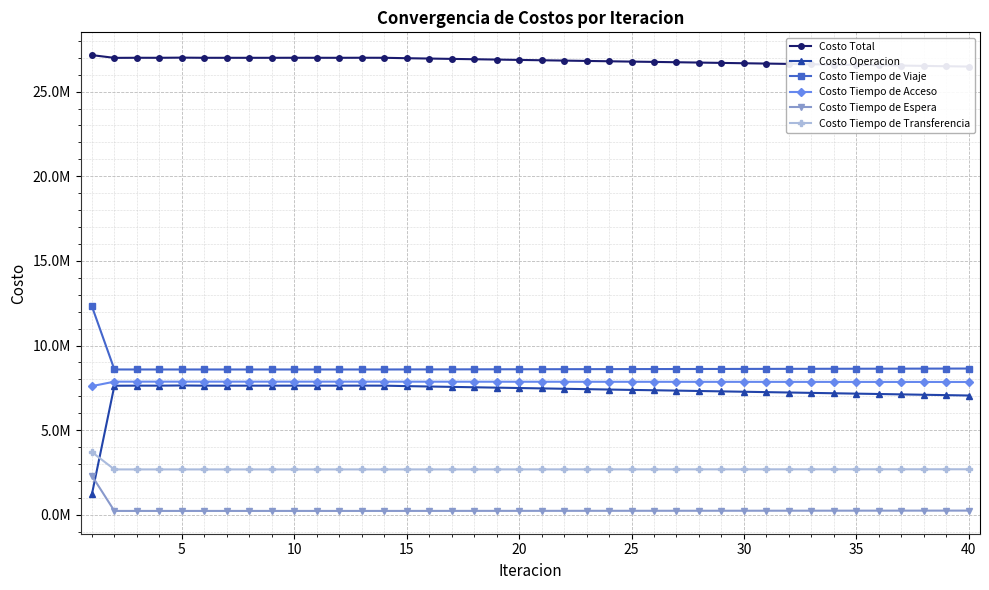

Reading left to right, transcribe all the data shown in this chart.

Costo Total: 27153998.7	26992049.6	26997154.5	26996260.5	27005599.9	26996167.0	26995519.5	26995674.6	26995508.9	26997686.3	26996563.6	26995610.0	26998619.2	26996652.5	26971809.4	26951583.2	26931371.5	26911175.7	26891001.3	26870897.2	26850791.3	26830658.2	26810966.6	26790862.7	26770798.7	26753134.2	26734189.0	26714151.3	26694340.1	26674373.8	26654476.2	26634799.5	26614910.1	26595132.1	26575387.1	26556737.1	26536951.6	26517207.0	26498085.6	26478465.8
Costo Operacion: 1213831.9	7625561.0	7631183.8	7630281.8	7640399.3	7630598.3	7629262.0	7629549.6	7629883.2	7631364.6	7630776.8	7630134.2	7632597.3	7630789.1	7603083.4	7580602.8	7558118.4	7535630.3	7513141.9	7490696.9	7468277.0	7445778.9	7423699.8	7401207.5	7378718.4	7359042.7	7337649.4	7315143.6	7292797.8	7270350.5	7247891.0	7225774.5	7203294.8	7180935.5	7158540.6	7137349.4	7114951.9	7092496.3	7070877.6	7048540.9
Costo Tiempo de Viaje: 12319885.0	8586099.8	8585718.3	8585628.1	8584987.9	8585350.0	8585759.3	8585718.5	8585394.0	8585806.8	8585496.3	8585267.5	8585672.3	8585433.7	8588103.5	8590117.3	8592142.5	8594180.6	8596233.7	8598309.0	8600344.7	8602426.5	8604537.2	8606626.1	8608747.3	8610457.6	8612587.5	8614725.6	8616924.3	8619060.4	8621270.3	8623354.3	8625576.8	8627766.6	8630032.1	8632163.5	8634364.9	8636662.6	8638751.3	8641013.9
Costo Tiempo de Acceso: 7602868.9	7866290.9	7866395.6	7866485.3	7866619.7	7866507.7	7866516.7	7866510.6	7866511.5	7866509.4	7866512.1	7866513.0	7866512.8	7866610.5	7865550.6	7864809.5	7864066.9	7863322.0	7862572.9	7861813.1	7861088.0	7860339.1	7859560.9	7858820.7	7858063.7	7857521.0	7856789.1	7856041.4	7855272.4	7854531.8	7853763.4	7853047.8	7852280.3	7851555.8	7850780.4	7850111.3	7849378.7	7848604.5	7847908.8	7847187.1
Costo Tiempo de Espera: 2311035.3	231103.5	230925.5	230949.8	230720.2	230858.5	231026.4	230962.8	230860.8	231041.2	230884.1	230839.9	230952.2	230931.7	231775.8	232453.4	233136.8	233826.3	234522.7	235227.3	235924.3	236636.9	237356.0	238076.3	238807.7	239416.9	240151.5	240897.5	241661.5	242412.9	243186.7	243928.3	244712.0	245494.4	246295.7	247065.2	247860.1	248681.8	249445.7	250273.0
Costo Tiempo de Transferencia: 3706377.6	2682994.3	2682931.4	2682915.6	2682872.8	2682852.5	2682955.2	2682933.1	2682859.4	2682964.3	2682894.3	2682855.2	2682884.6	2682887.5	2683296.2	2683600.2	2683906.9	2684216.6	2684530.2	2684850.9	2685157.2	2685476.7	2685812.6	2686132.1	2686461.6	2686696.0	2687011.5	2687343.3	2687684.2	2688018.3	2688364.8	2688694.6	2689046.2	2689379.9	2689738.3	2690047.6	2690395.9	2690761.9	2691102.2	2691450.9